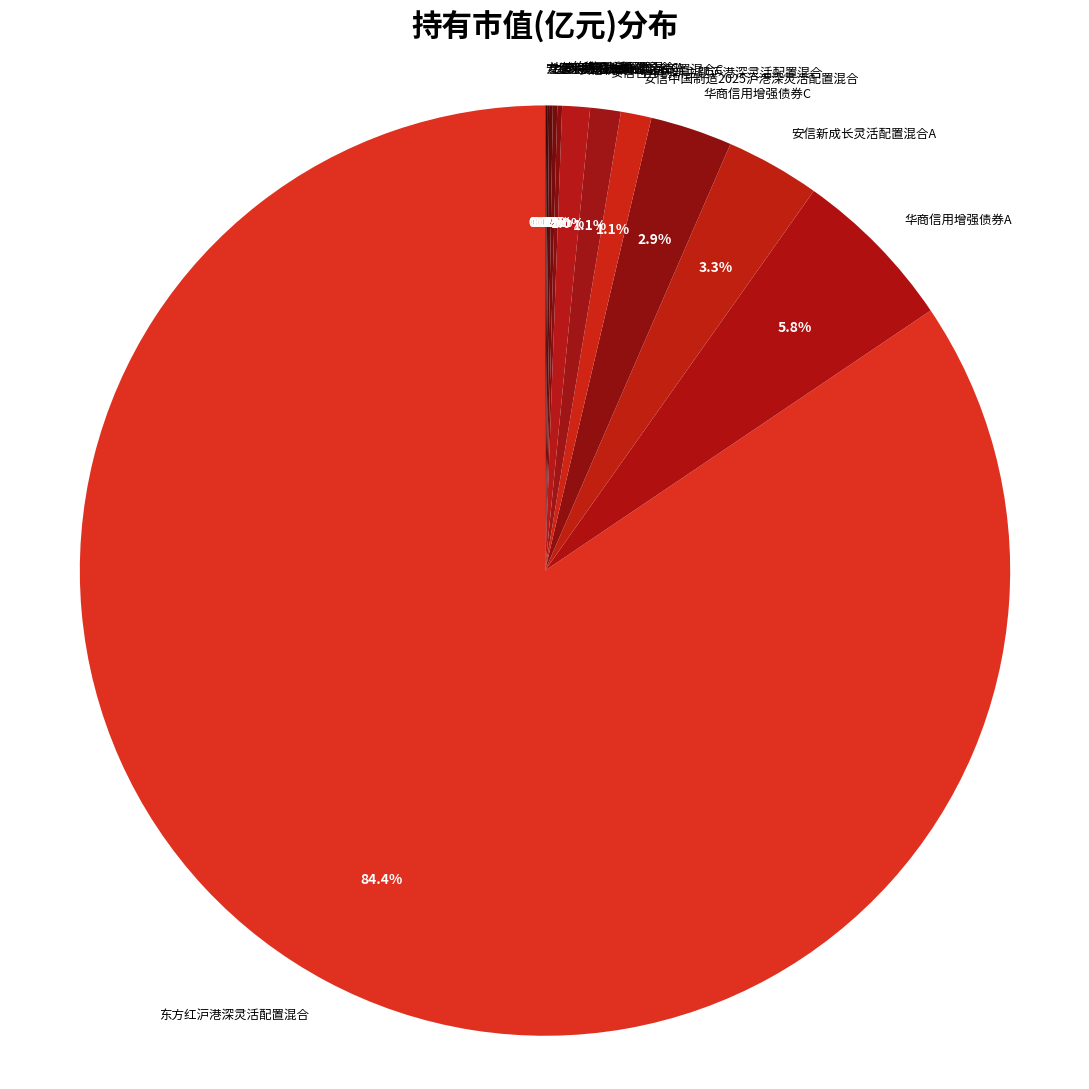

Which slice represents more than half of the pie?

东方红沪港深灵活配置混合